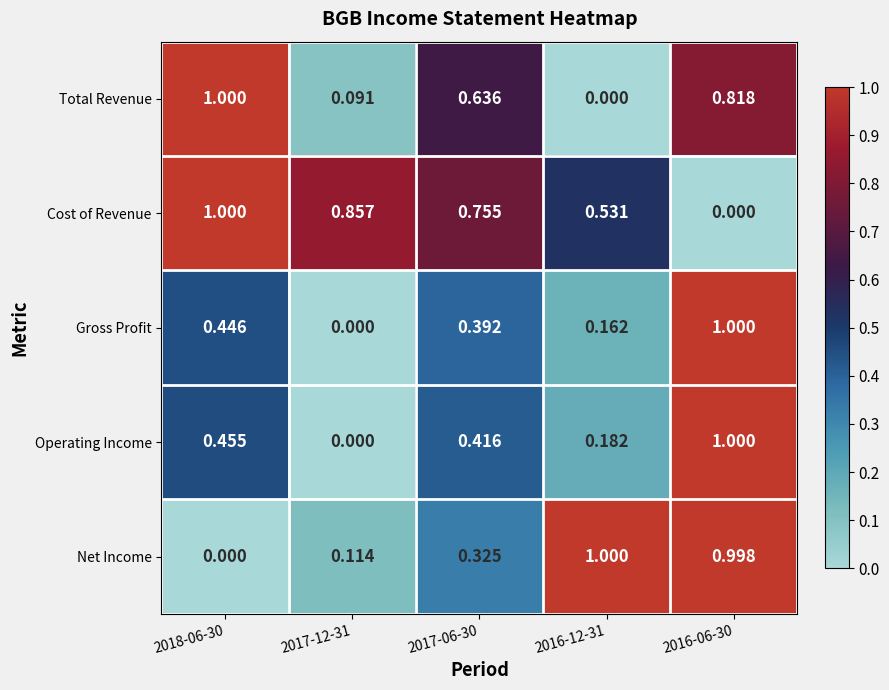

What is the greatest value displayed?

1.0